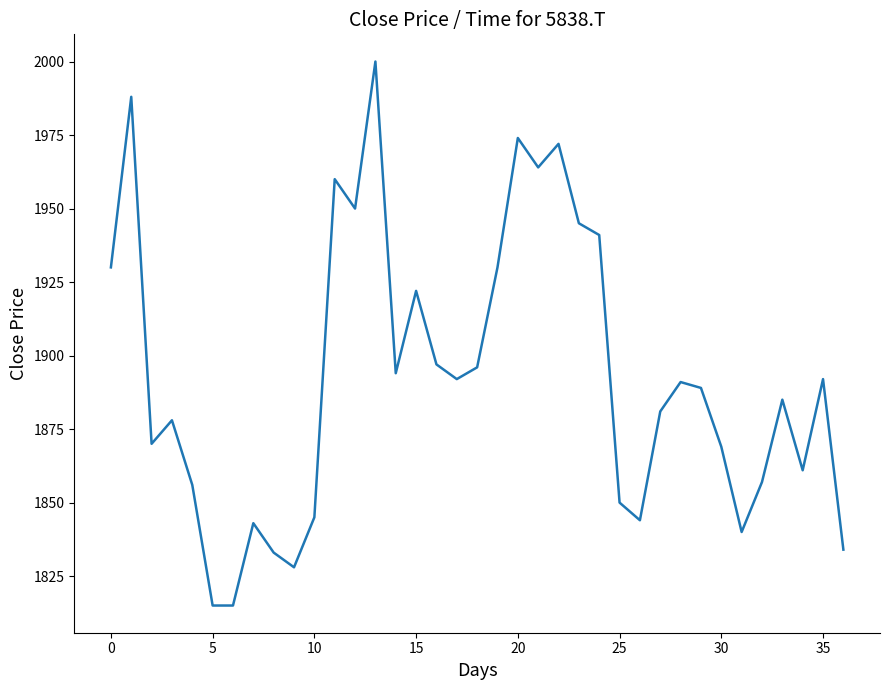

What is the difference between the maximum and minimum values?

185